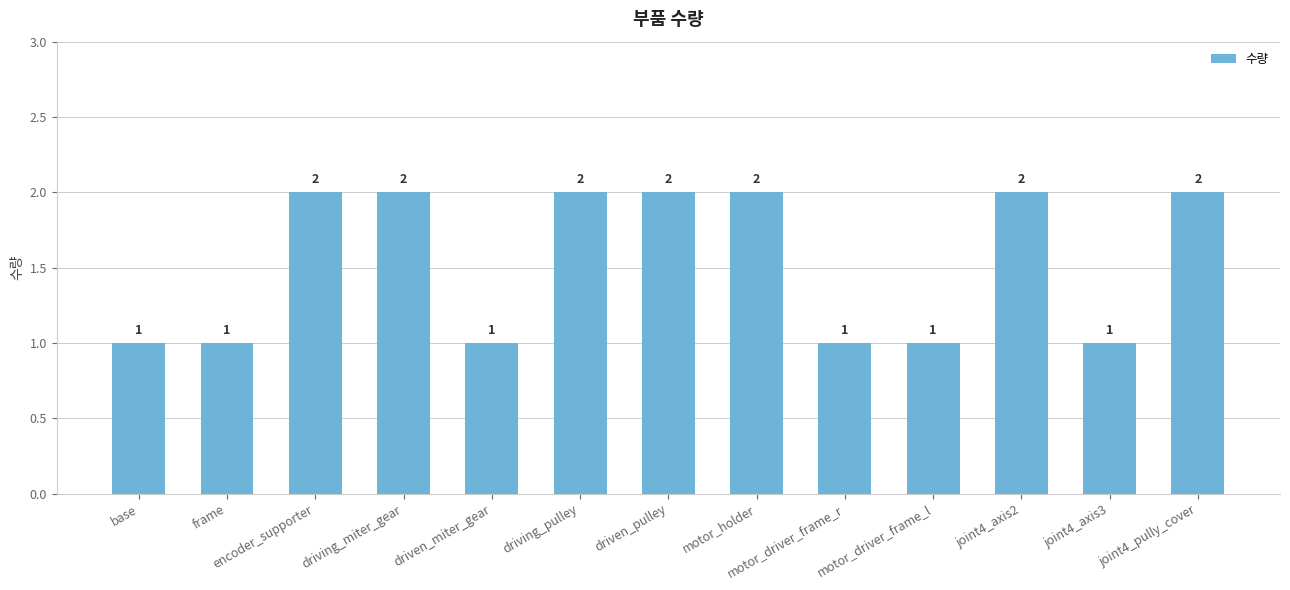

Read the value at driving_pulley.

2